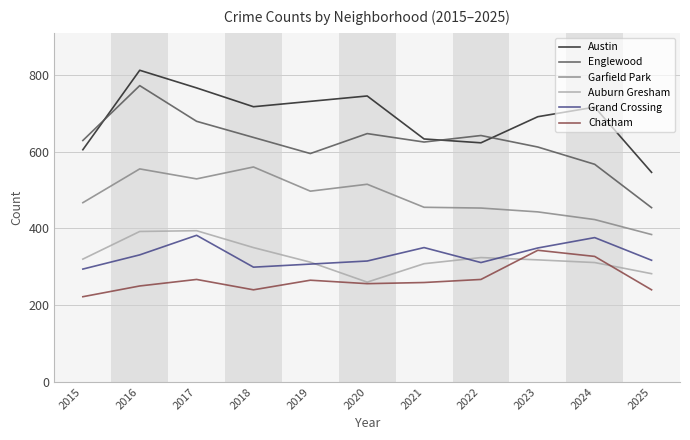

What is the spread (max minus min) of values at 2020?

489